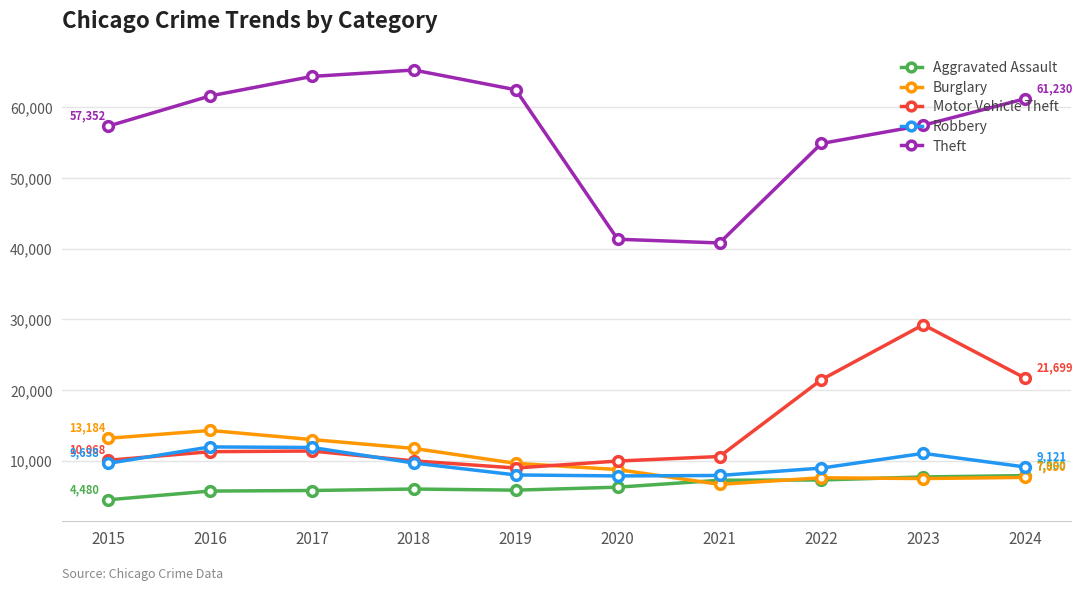

What are all the series names shown in the legend?

Aggravated Assault, Burglary, Motor Vehicle Theft, Robbery, Theft